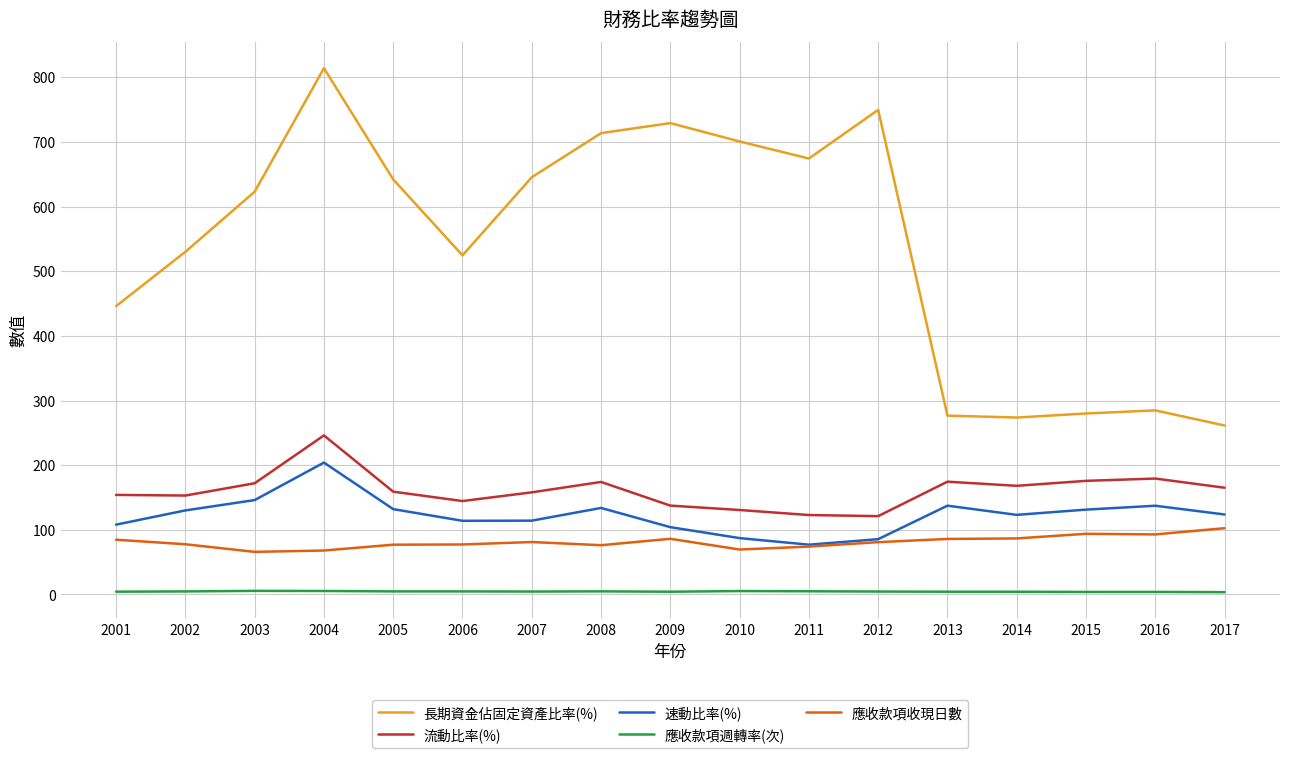

True or false: 應收款項收現日數 has a value of 86.1 at 2009.

True